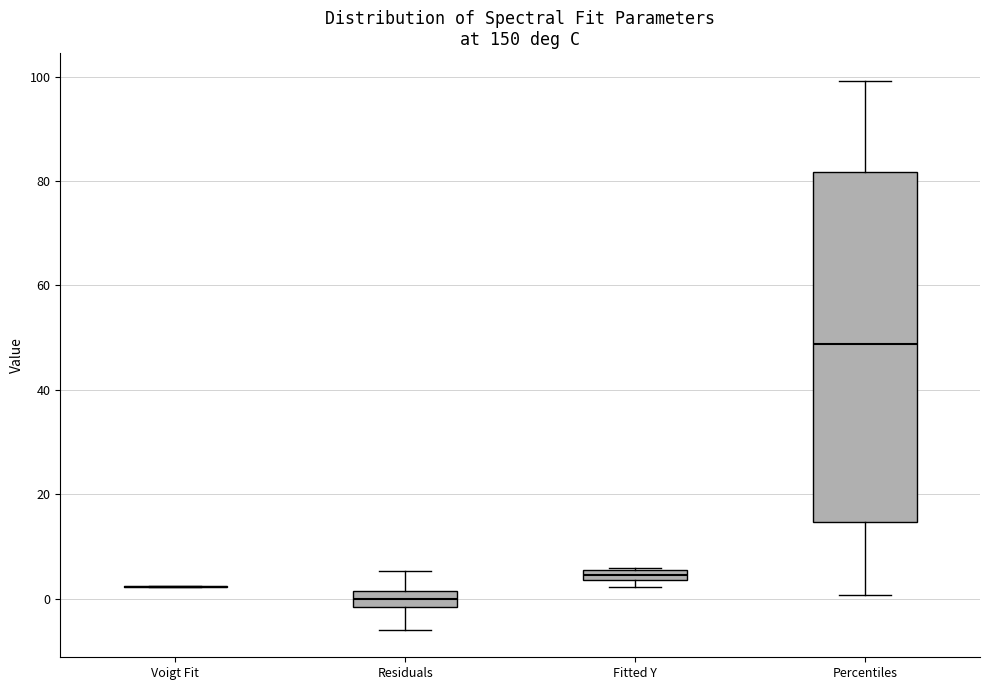

Comparing the boxes themselves (not the whiskers), which one is the tallest?

Percentiles